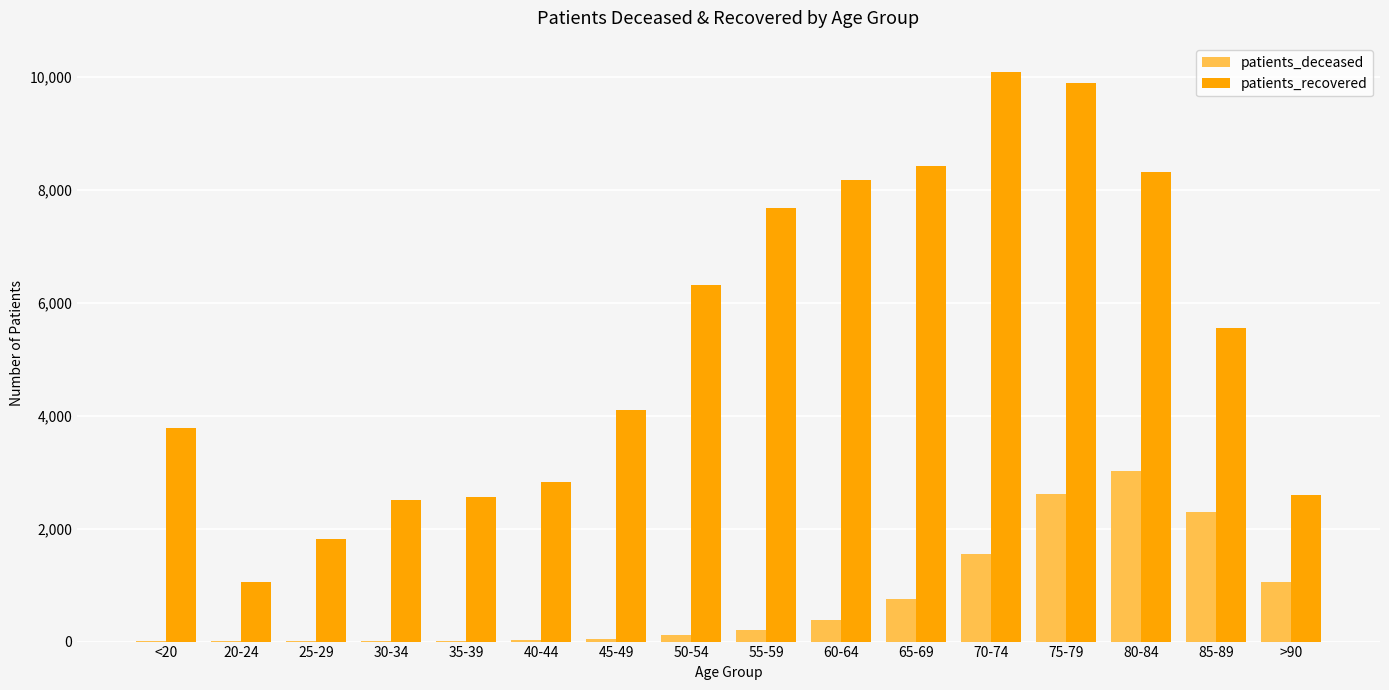

At which category is the sum across all series the highest?

75-79